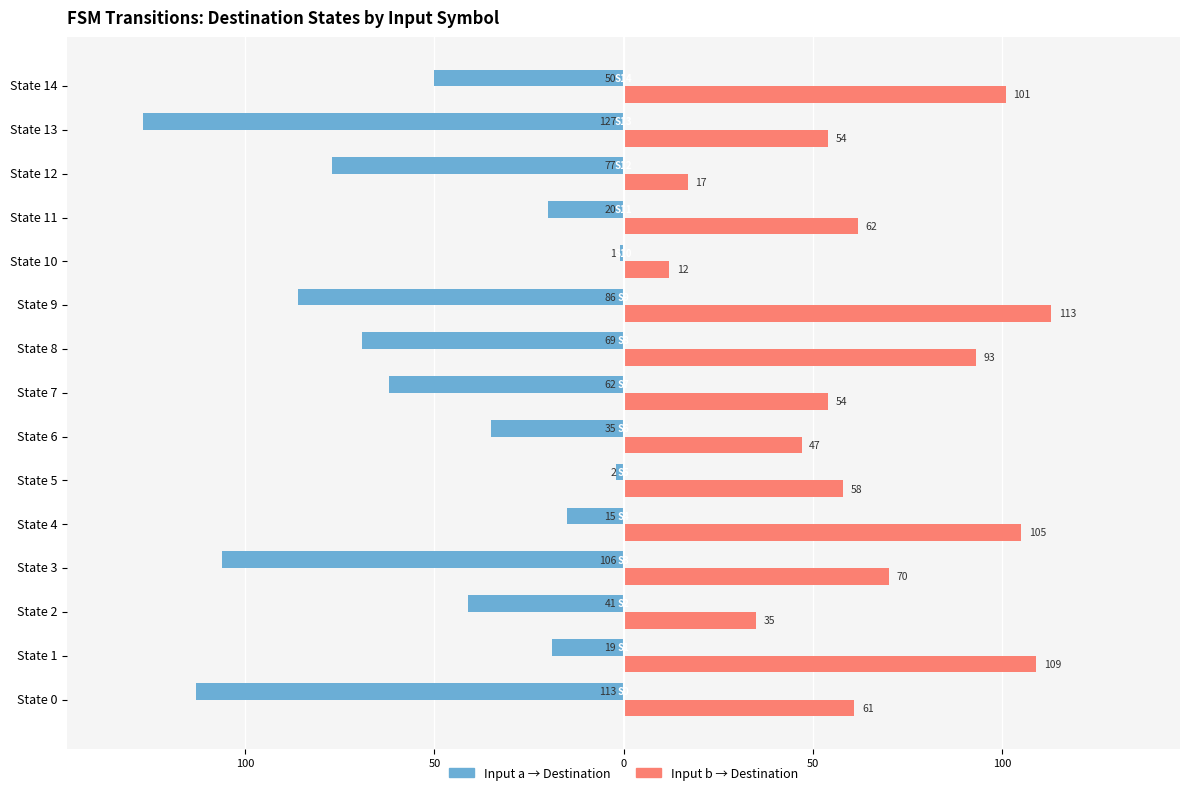

What is the smallest value displayed?

-127